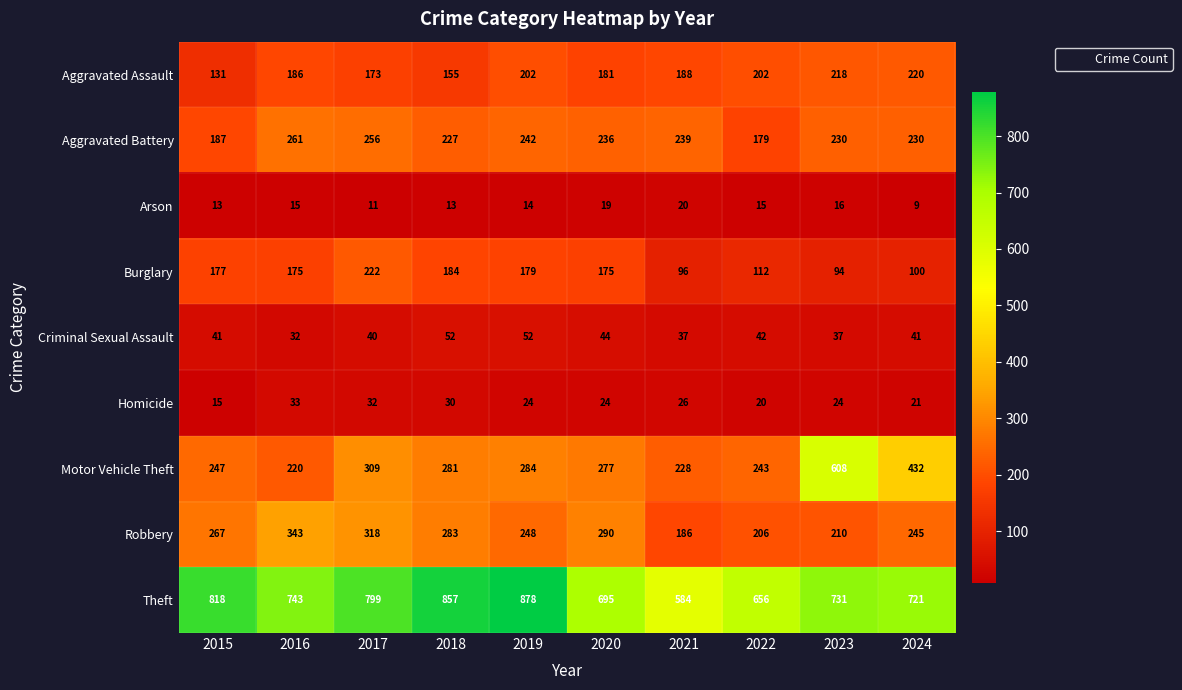

At 2020, list the series in order from largest to smallest.

Theft, Robbery, Motor Vehicle Theft, Aggravated Battery, Aggravated Assault, Burglary, Criminal Sexual Assault, Homicide, Arson